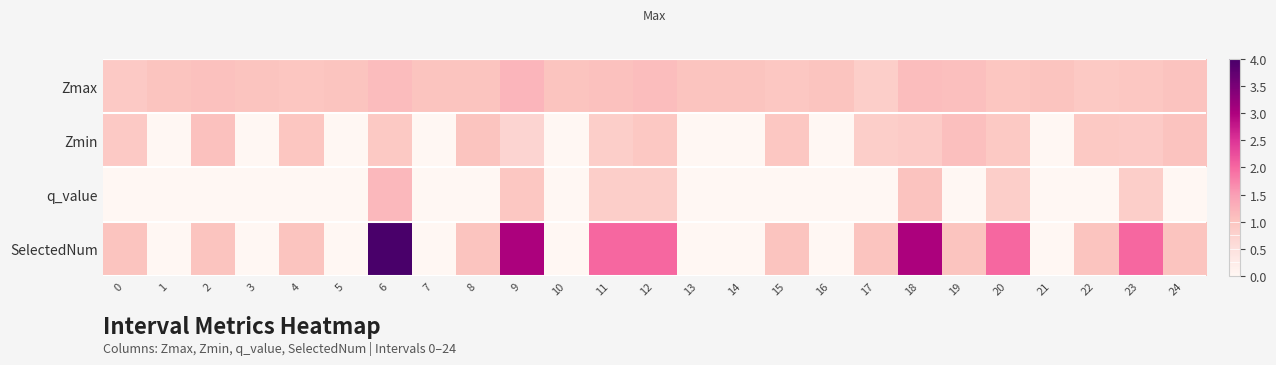

Which label corresponds to the largest value in the chart?

6